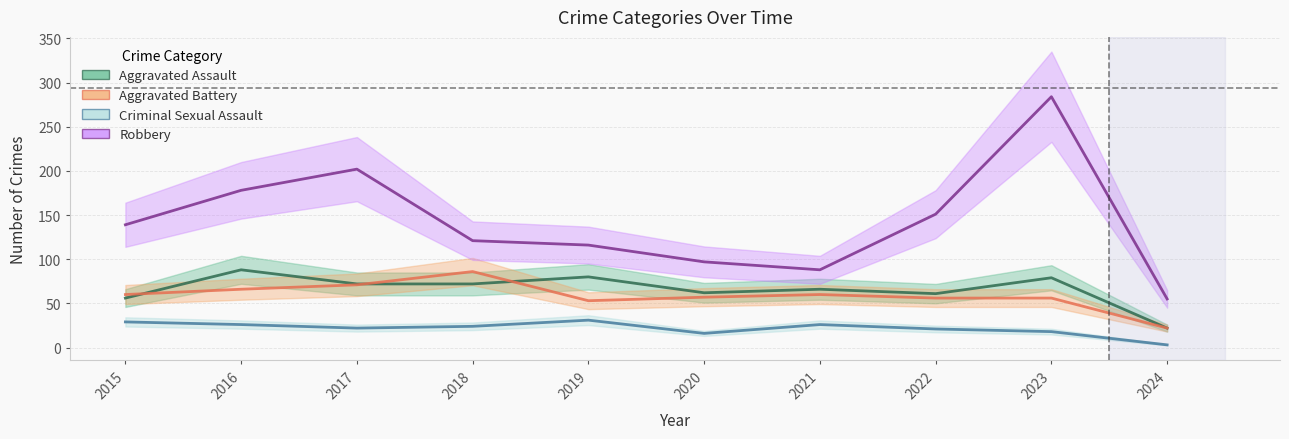

What is the difference between the Robbery values at 2018 and 2020?

24